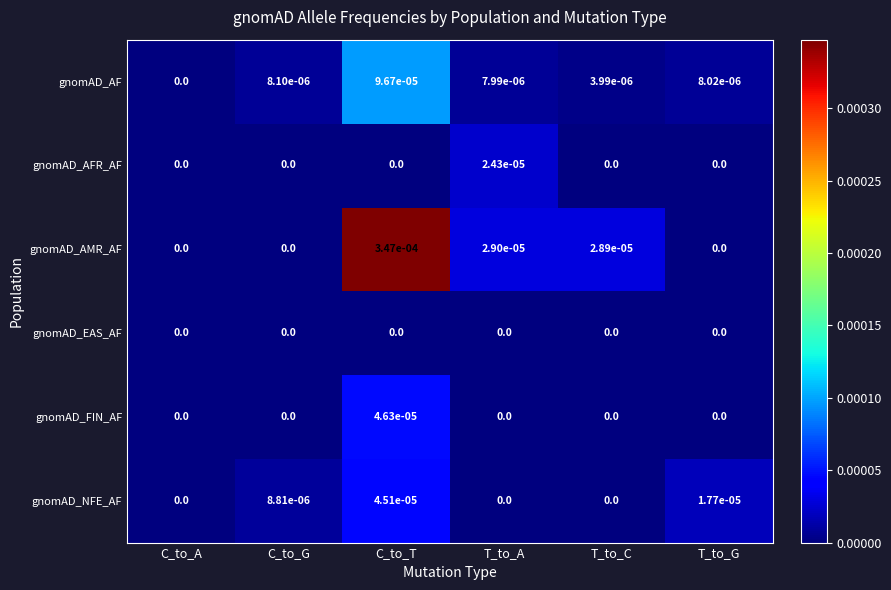

Is it true that gnomAD_EAS_AF equals 0.0 at C_to_T?

True